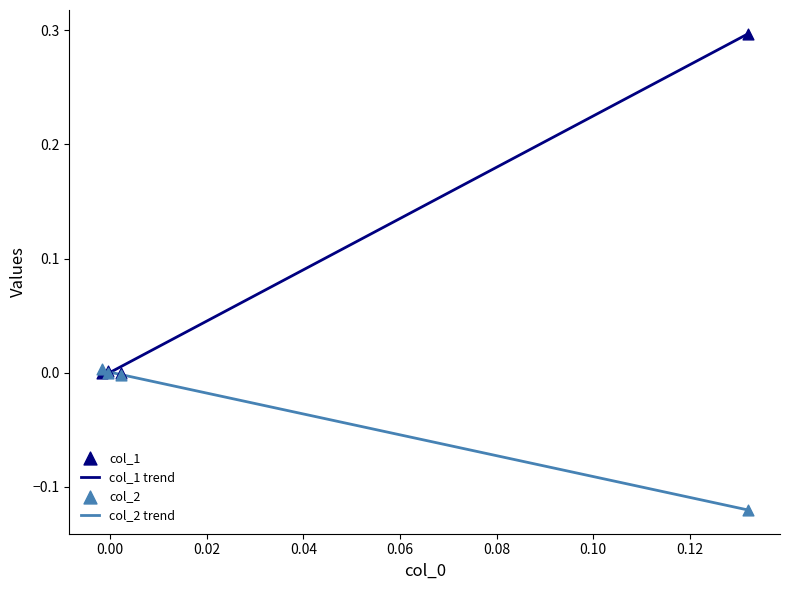

What are all the series names shown in the legend?

col_1, col_2